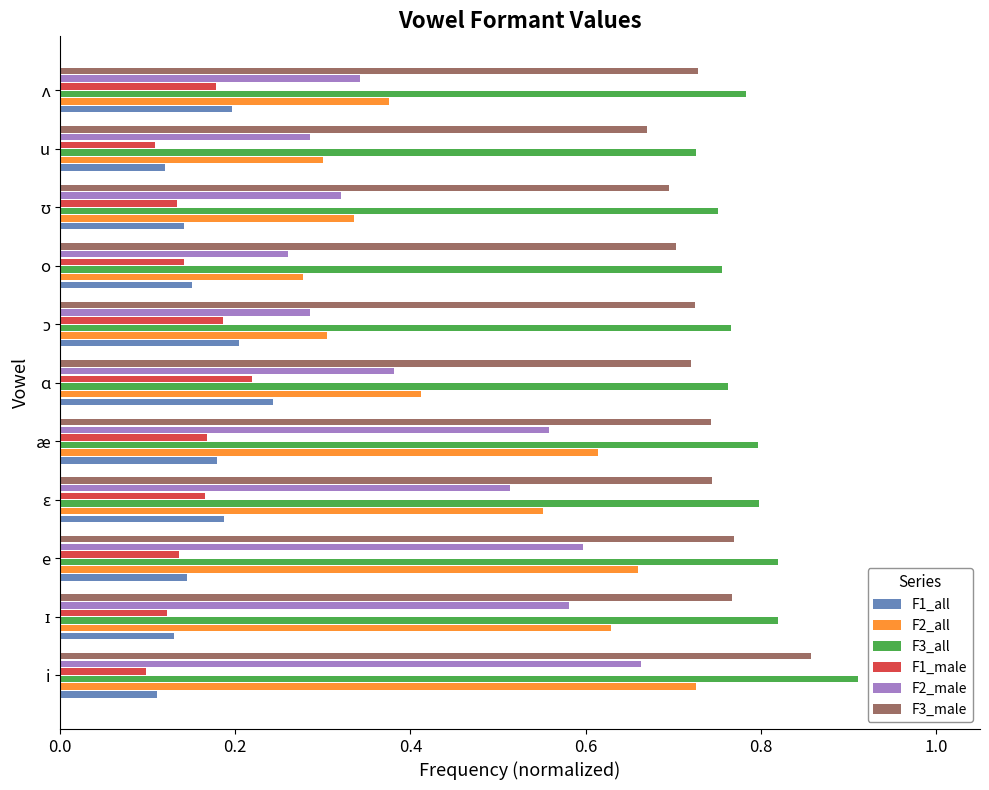

The value of F1_male at e is 0.1. True or false?

True